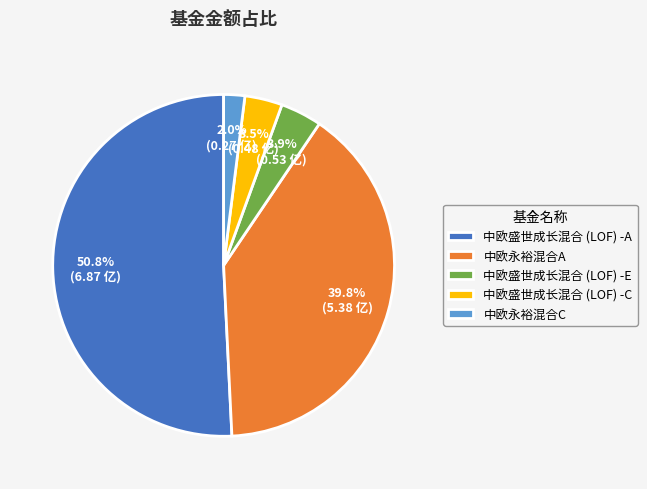

What is the total percentage of 中欧永裕混合C and 中欧盛世成长混合 (LOF) -C?

5.5%